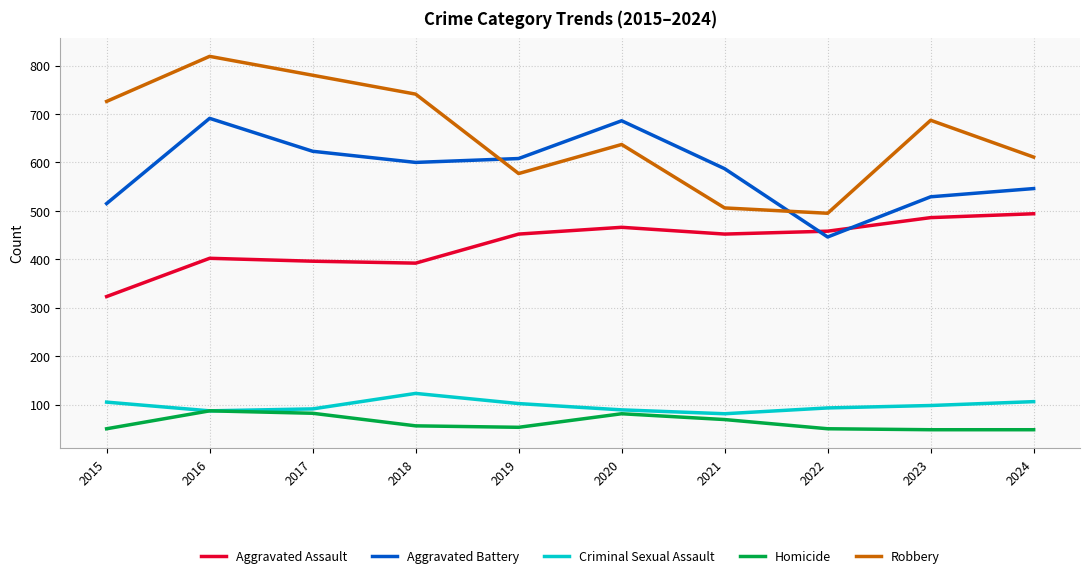

What is the difference between the Aggravated Battery values at 2023 and 2021?

58